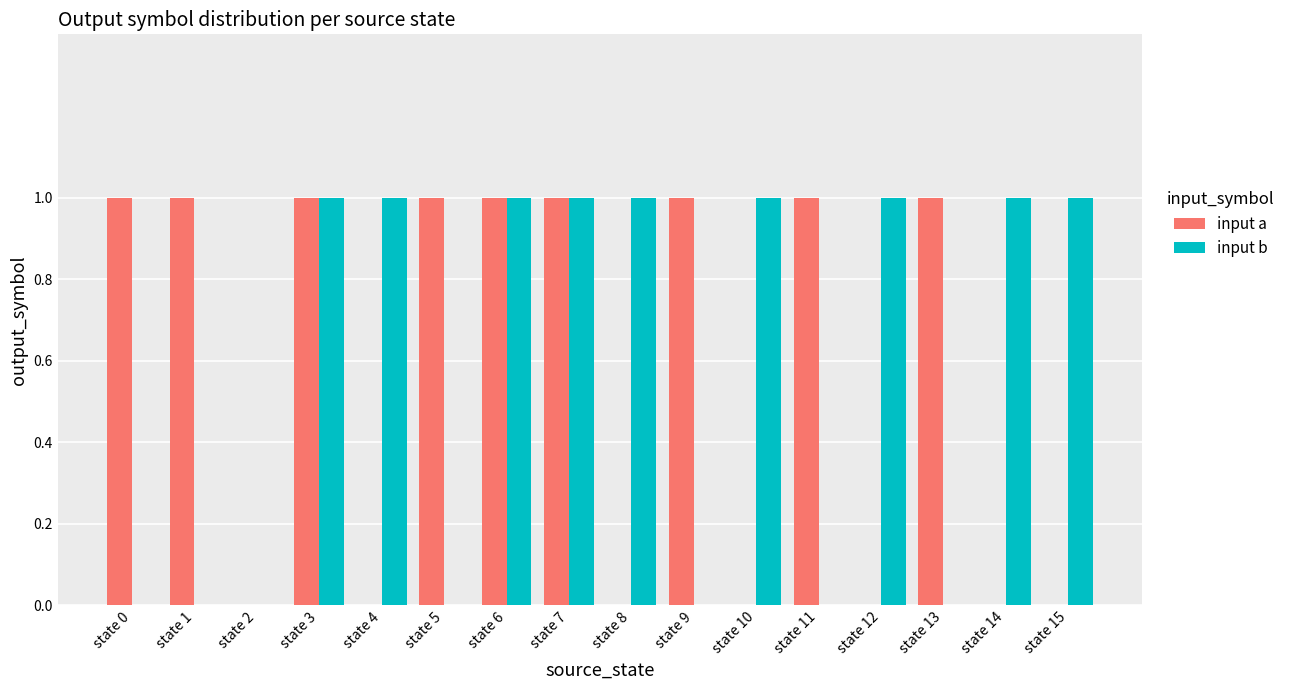

What is the sum of all input b values?

9